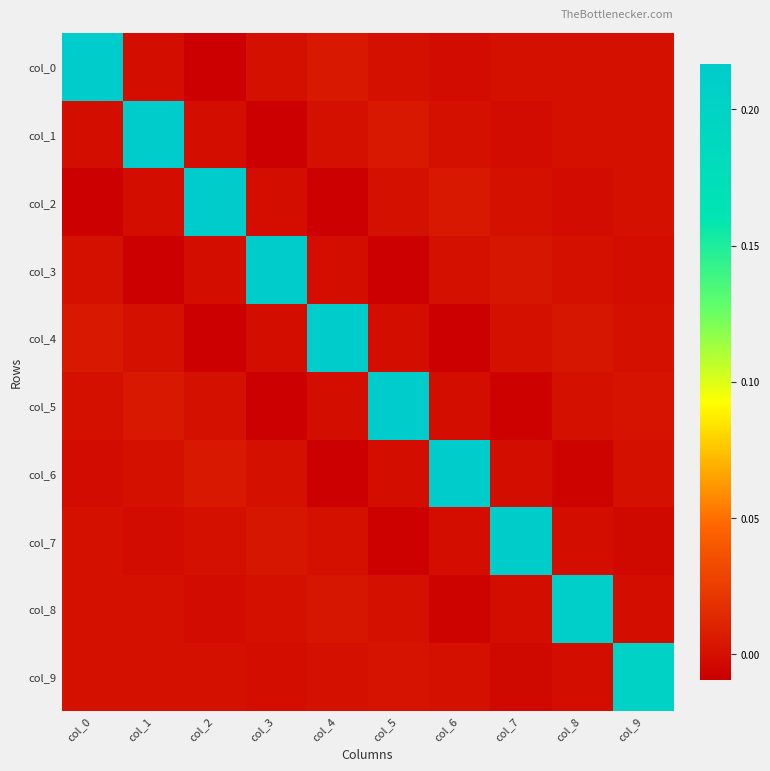

What is the difference between the highest and lowest values at col_8?

0.2